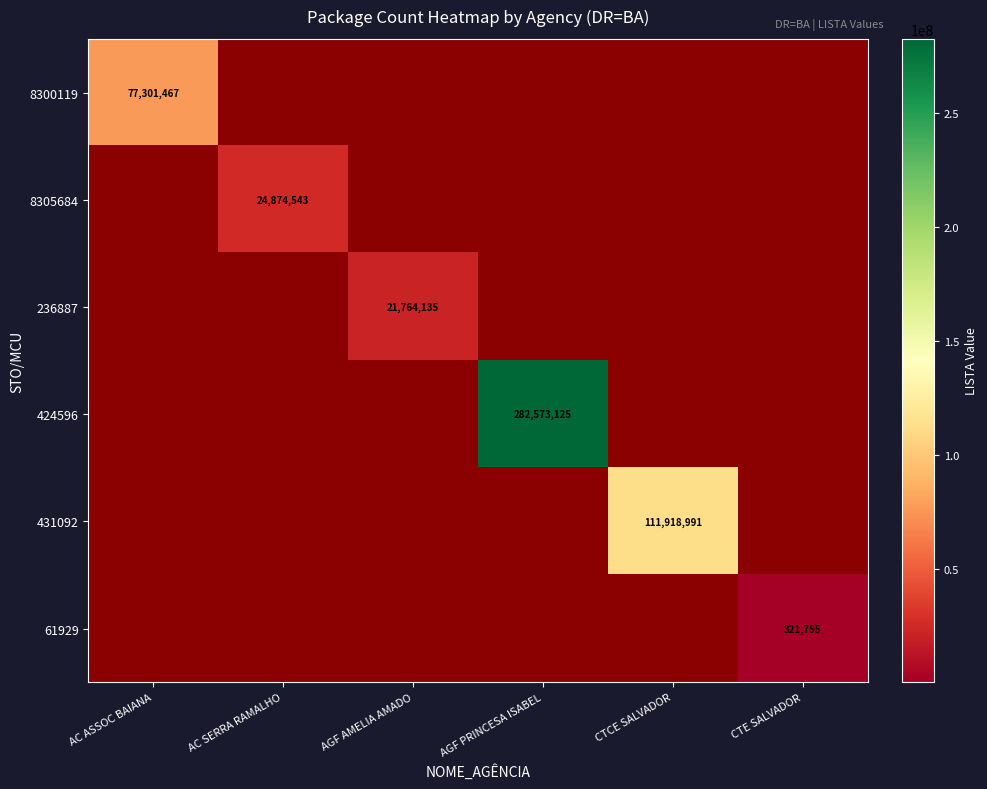

The value of 8305684 at AC SERRA RAMALHO is 17401592. True or false?

False